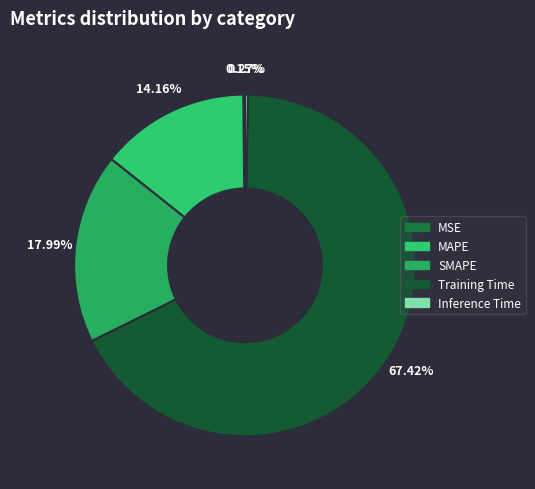

True or false: Training Time accounts for 56% of the total.

False